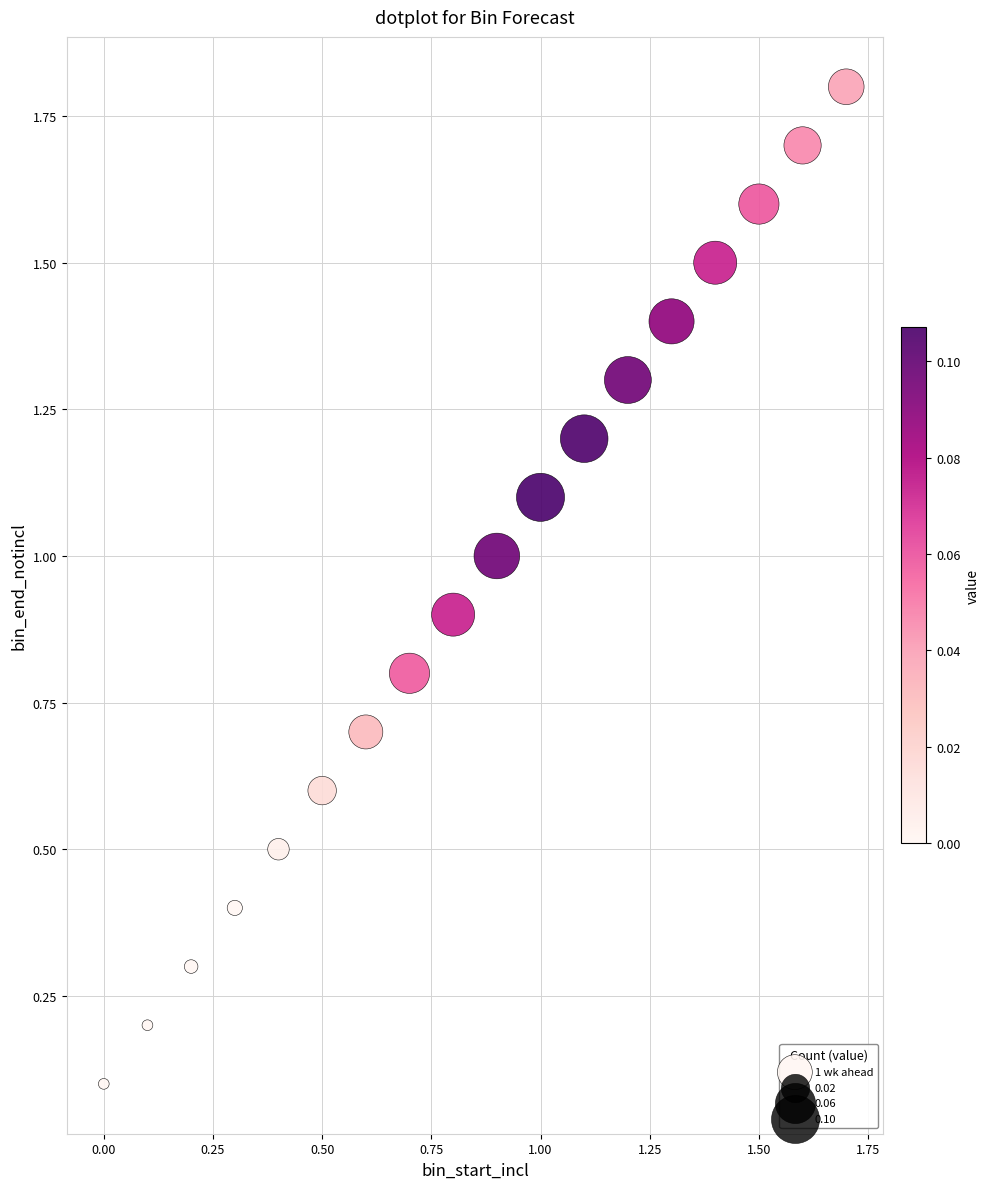

What is the range of Y values (max minus min)?

1.7